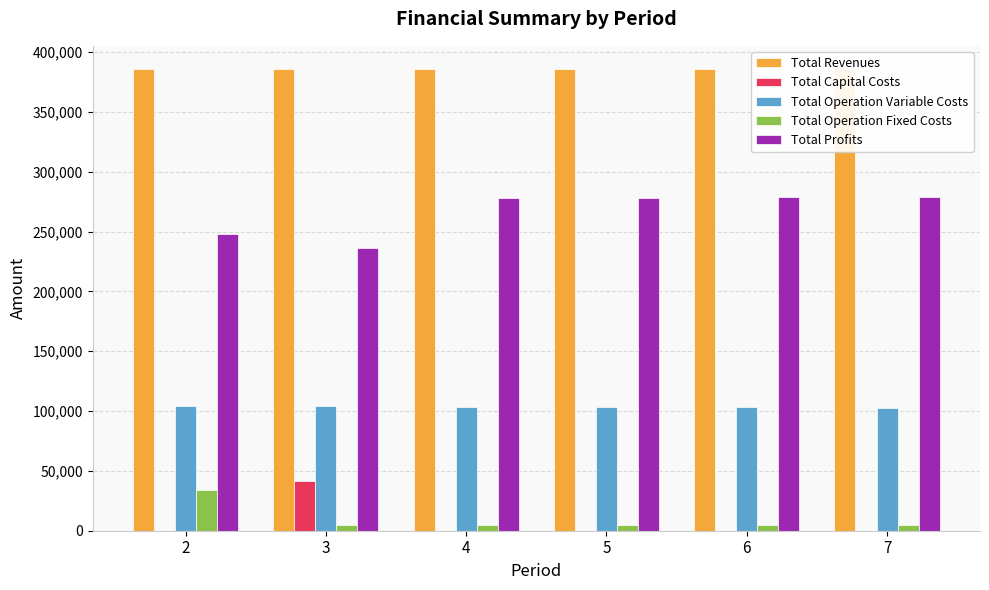

How many data points in Total Capital Costs are above 0?

1